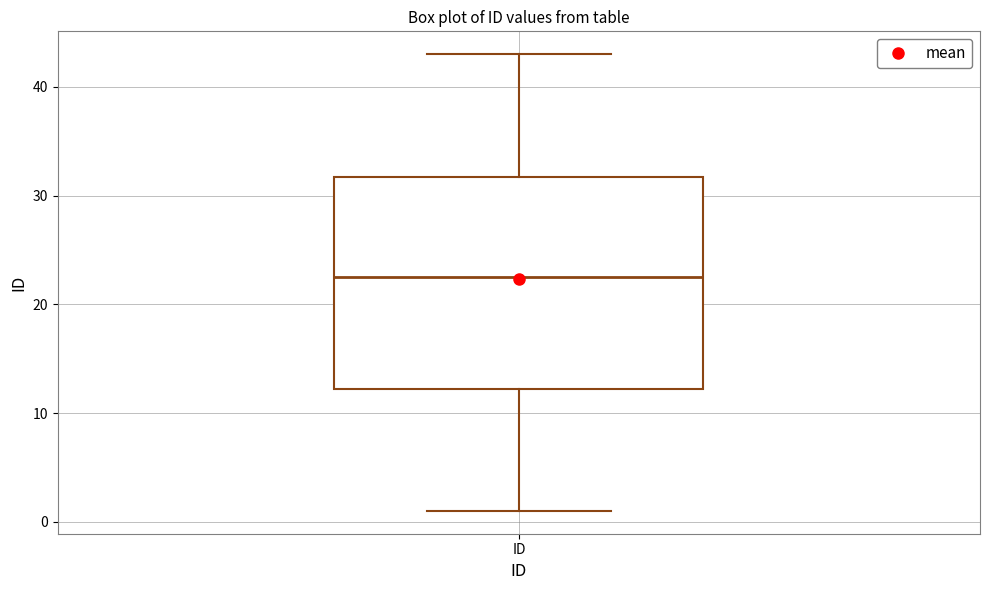

Transcribe this box plot: give where the median line is, the range the box spans, and where the two whiskers end, as read against the y-axis. The values are not printed on the chart, so give them approximately, as read against the axis.

median 23, box 12 to 32, whiskers 1 to 43